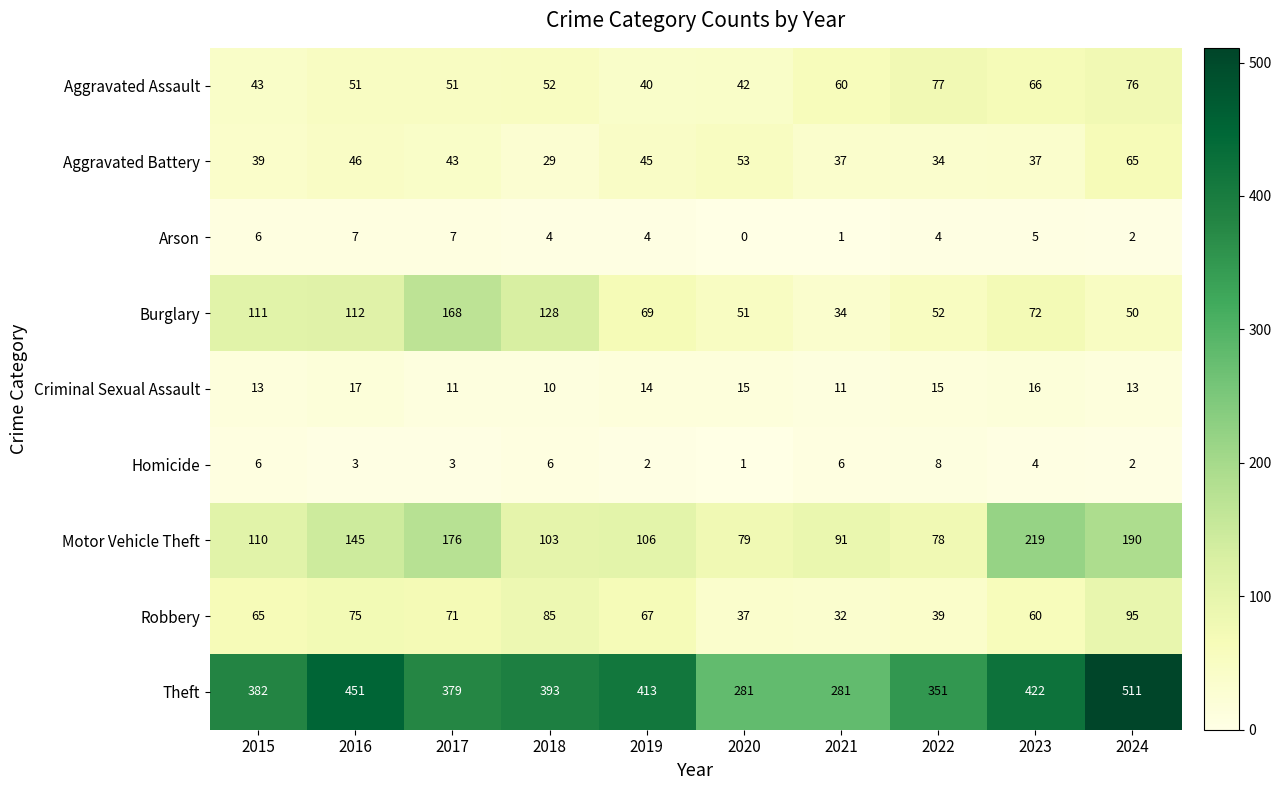

What is the difference between the highest and lowest values at 2017?

376